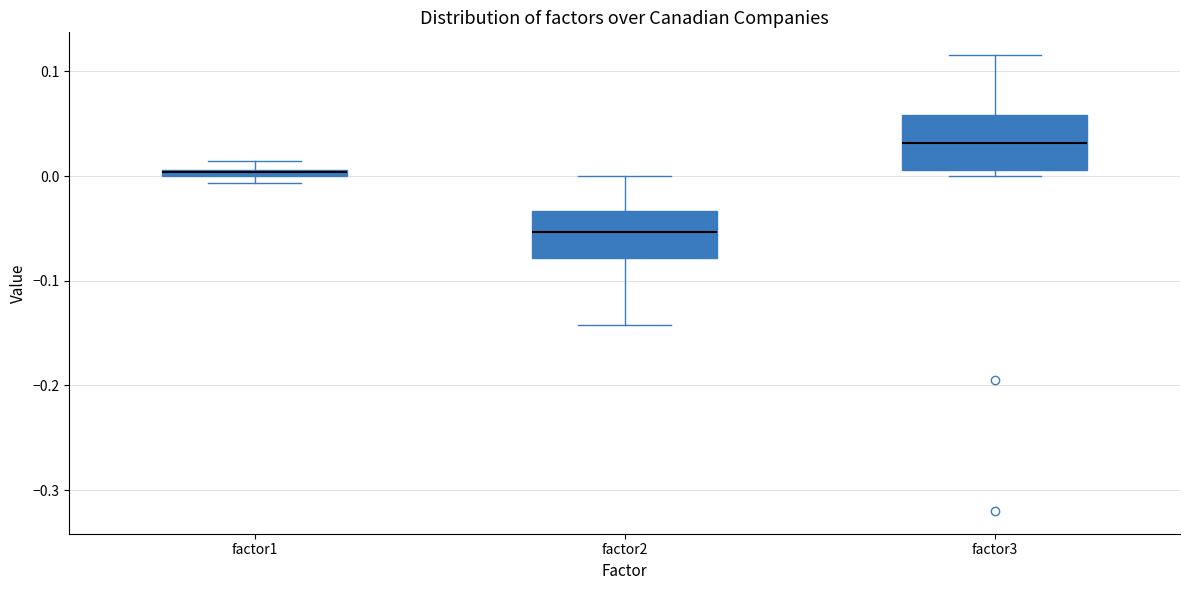

Where is the lower edge of the box for factor2 on the y-axis? The values are not printed on the chart, so give them approximately, as read against the axis.

-0.08